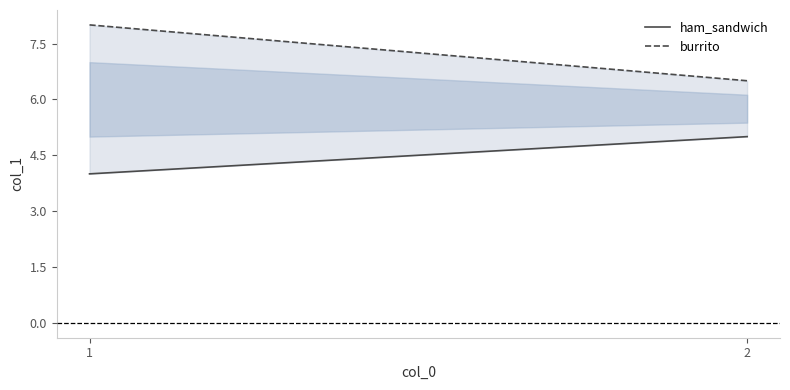

List the series in order of their overall mean, lowest first.

ham_sandwich, burrito